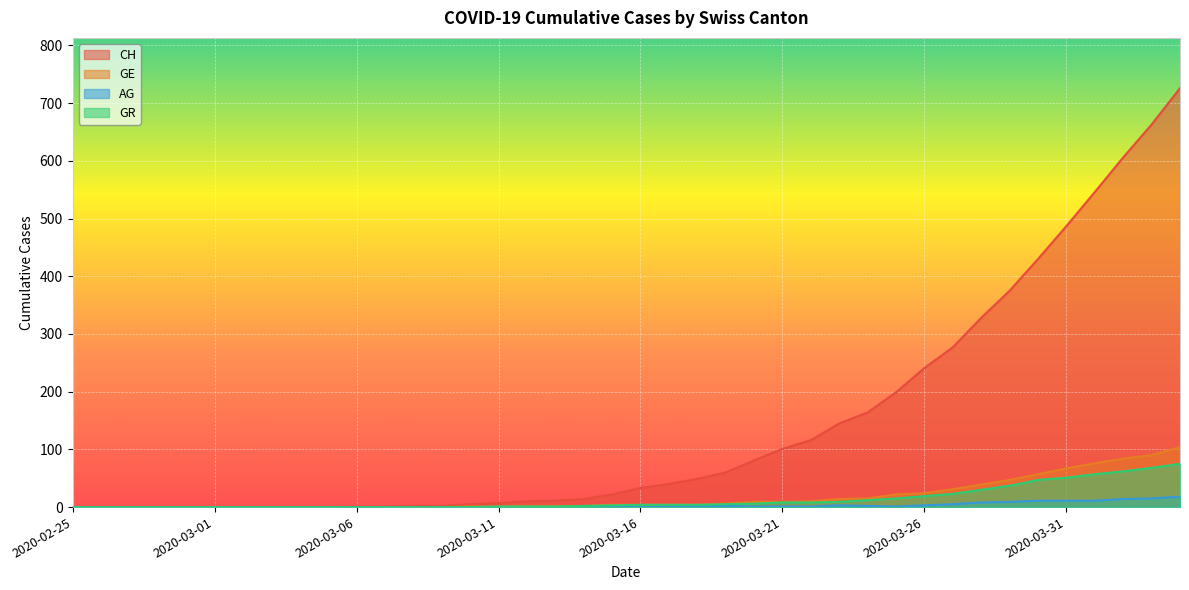

What position from the left is 2020-03-31?

36